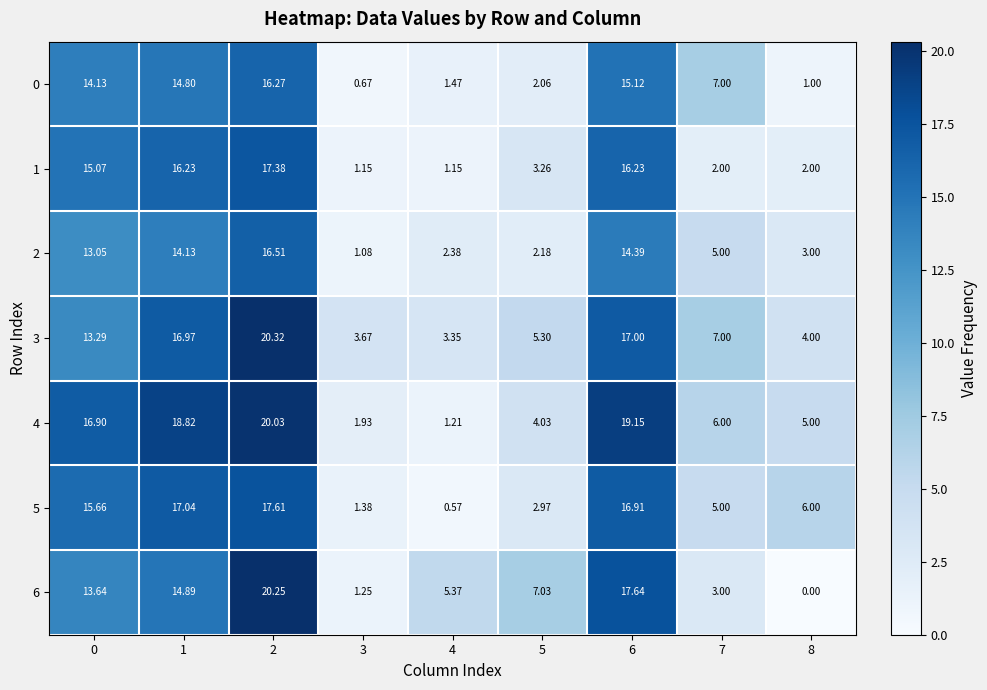

Rank the series at 3 from highest to lowest value.

3, 4, 5, 6, 1, 2, 0